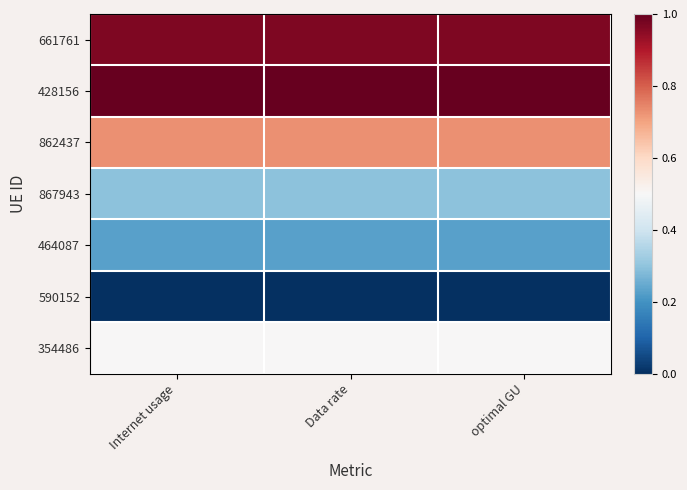

Reading left to right, what are all the values shown in this chart?

661761: Internet usage=1.0	Data rate=1.0	optimal GU=1.0
428156: Internet usage=1.0	Data rate=1.0	optimal GU=1.0
862437: Internet usage=0.7	Data rate=0.7	optimal GU=0.7
867943: Internet usage=0.3	Data rate=0.3	optimal GU=0.3
464087: Internet usage=0.2	Data rate=0.2	optimal GU=0.2
590152: Internet usage=0.0	Data rate=0.0	optimal GU=0.0
354486: Internet usage=0.5	Data rate=0.5	optimal GU=0.5